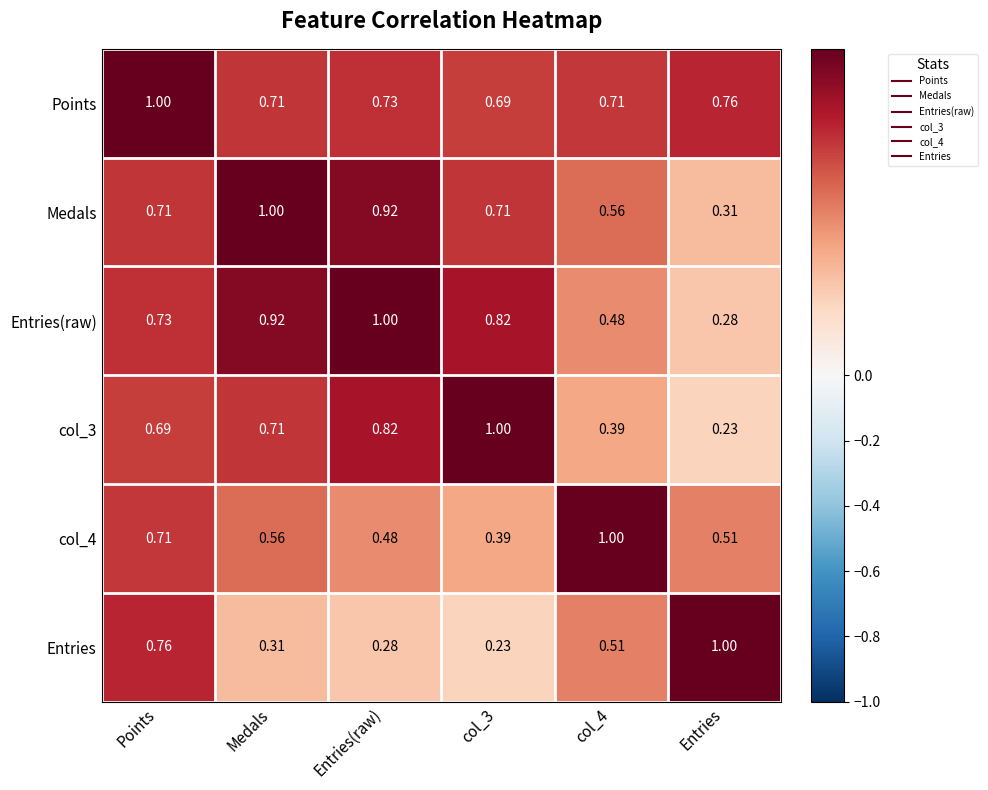

Where is Entries(raw) nearest to the value 0?

Entries